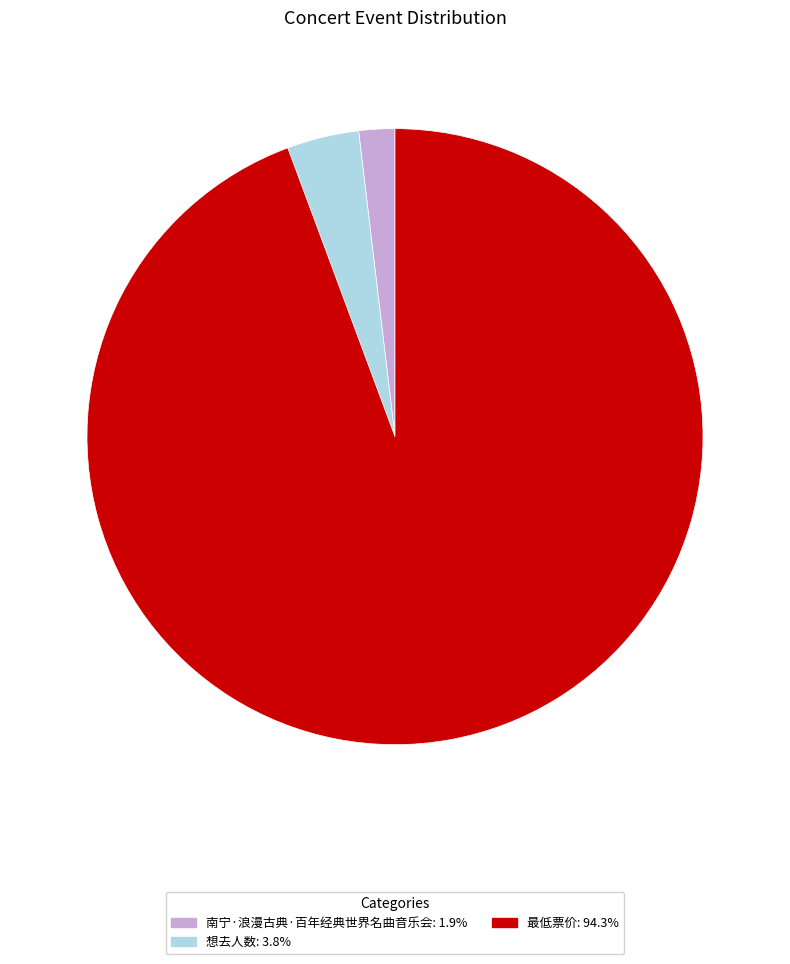

Combined, do 想去人数: 3.8% and 最低票价: 94.3% account for over 50%?

Yes